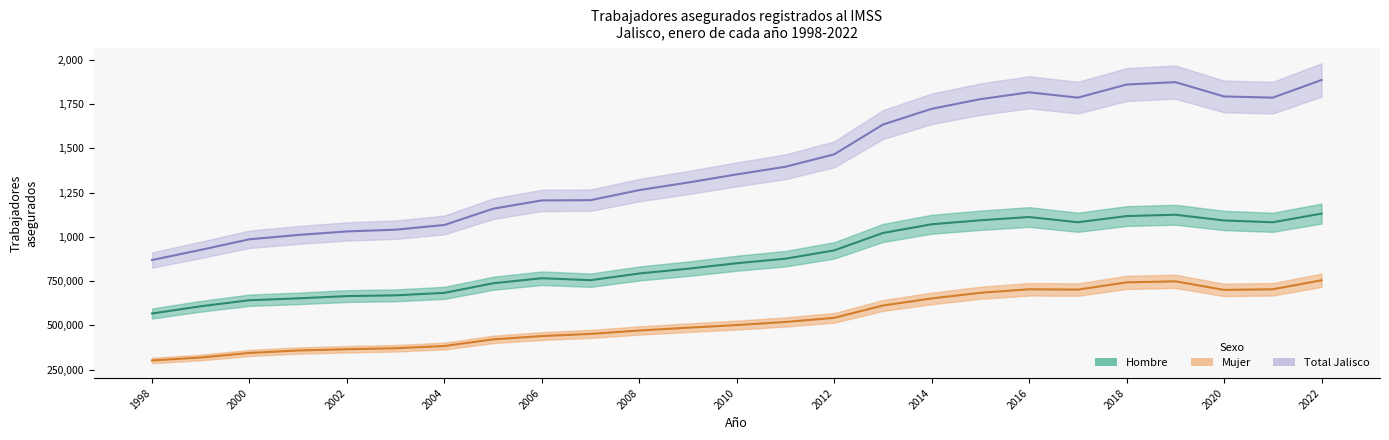

Reading left to right, extract all data points from this chart.

Hombre: 567422	608228	642375	652925	665669	670015	683944	738309	766644	755618	793505	820385	851400	877132	923952	1022424	1071581	1094143	1112544	1082884	1117867	1125481	1093067	1082884	1131739
Mujer: 302008	318653	344434	358286	365413	370978	383619	421161	439747	452068	471283	487014	501965	519431	542896	612588	652410	684427	704238	702332	743292	749141	700728	704238	755037
Total Jalisco: 869430	926881	986809	1011211	1031082	1040993	1067563	1159470	1206391	1207686	1264788	1307399	1353365	1396563	1466848	1635012	1723991	1778570	1817122	1787122	1861159	1874622	1793795	1787122	1886776